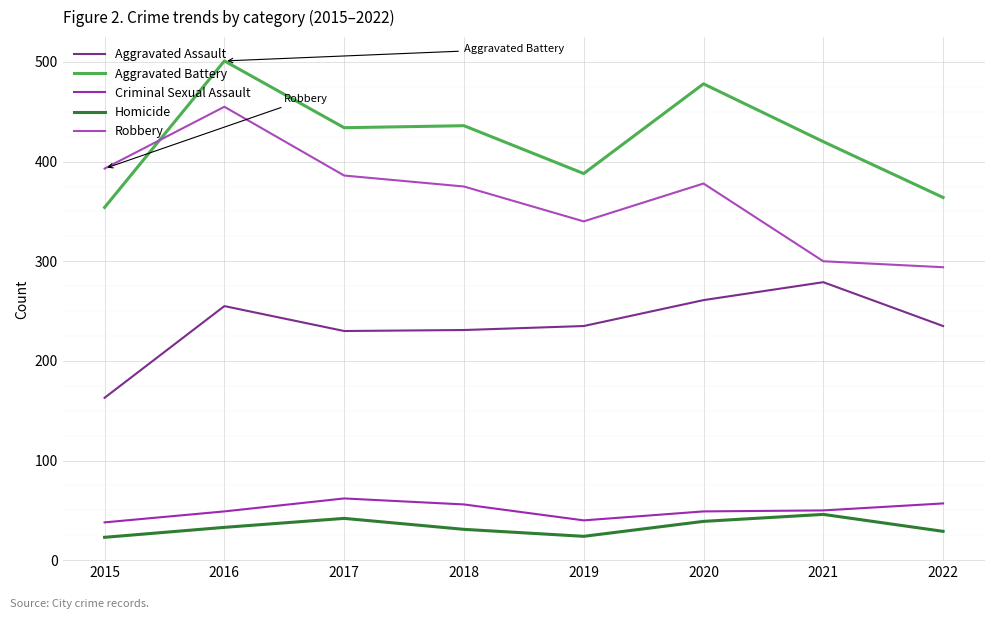

What are all the series names shown in the legend?

Aggravated Assault, Aggravated Battery, Criminal Sexual Assault, Homicide, Robbery